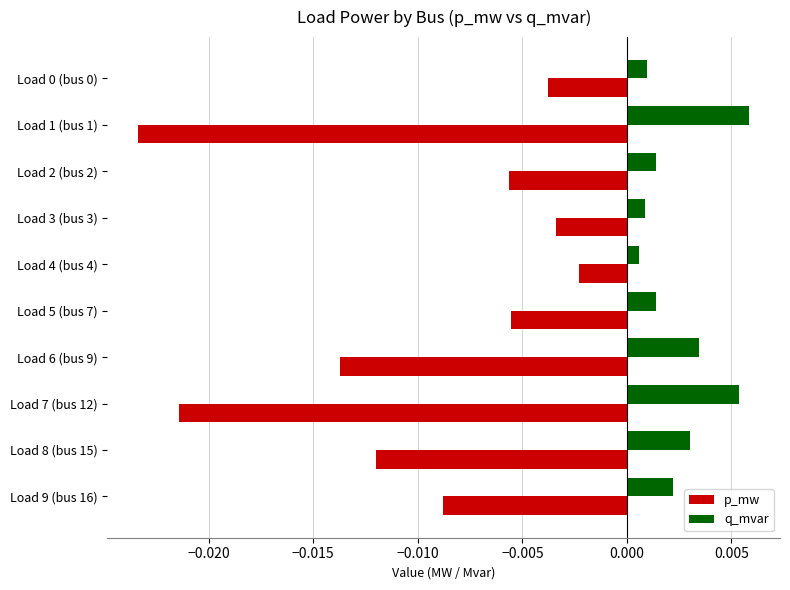

At which label does p_mw reach its peak?

Load 4 (bus 4)